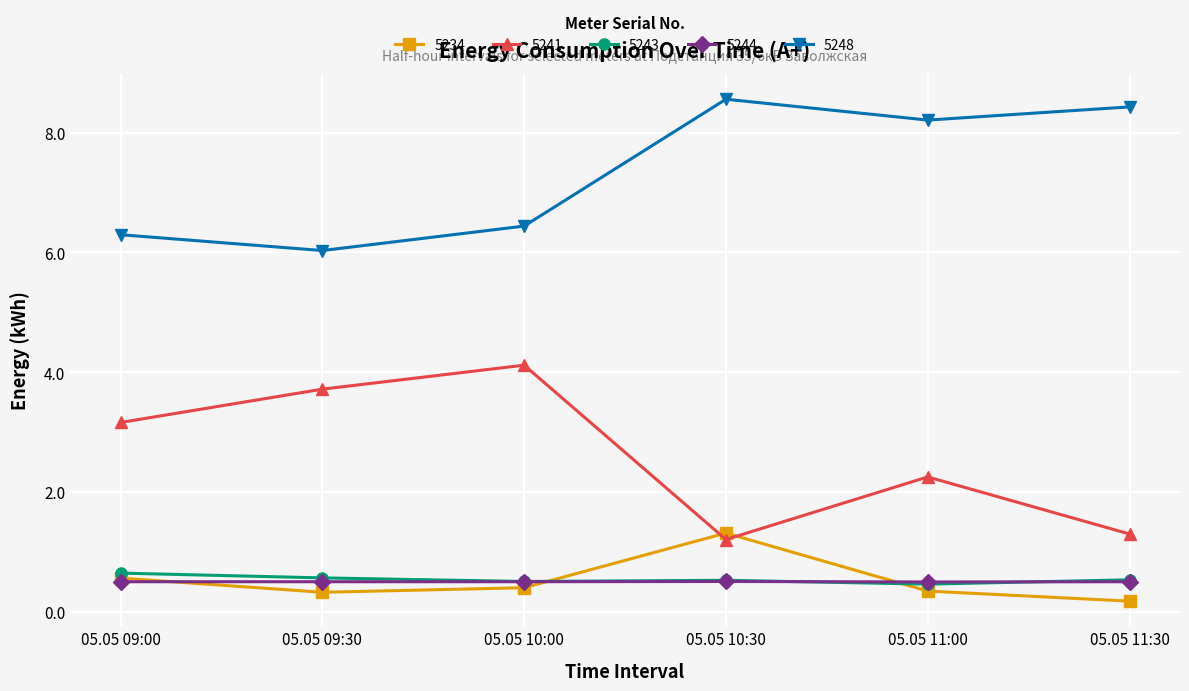

What is the lowest value of the 5243 series?

0.5